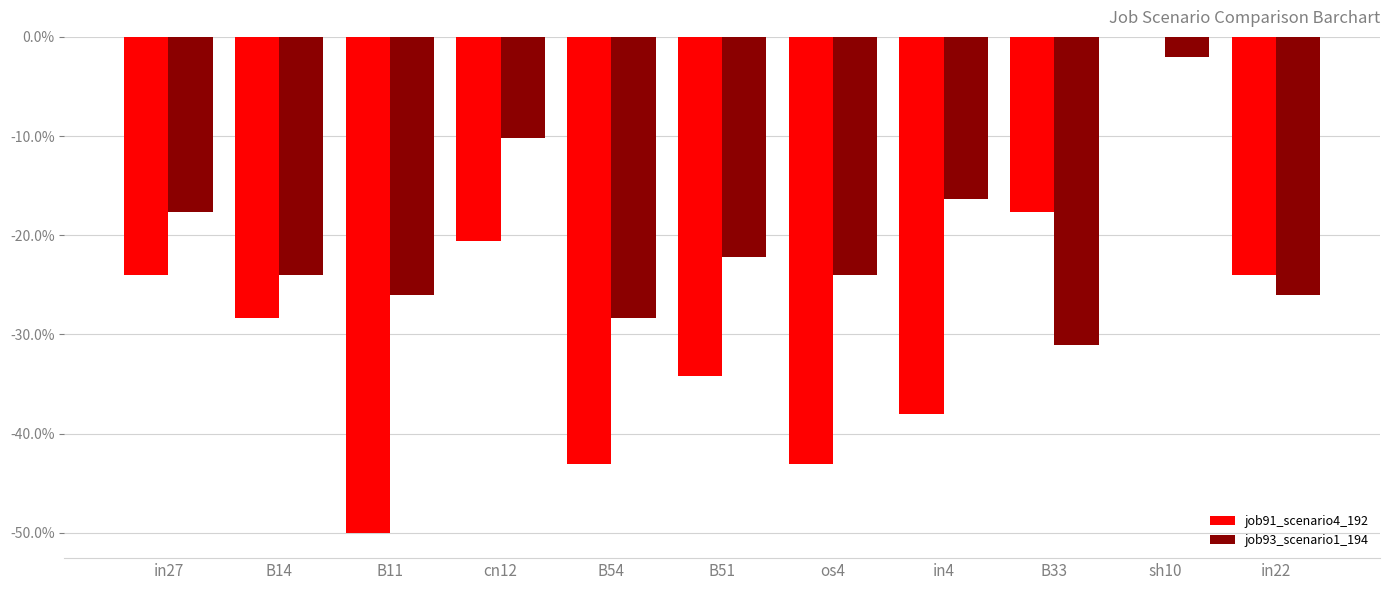

What is the value of the job91_scenario4_192 bar at the 8th from the left?

-0.4